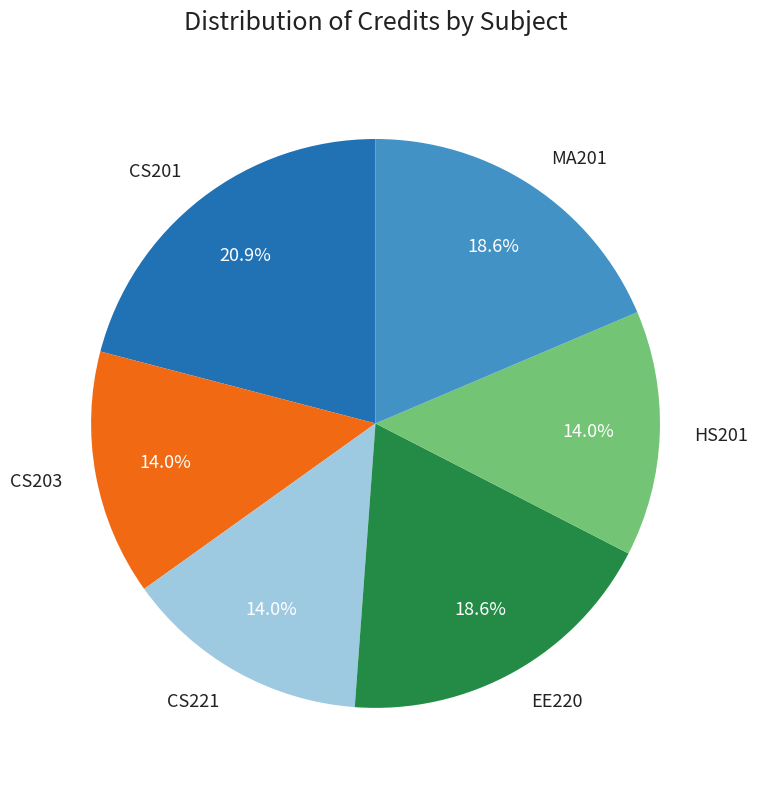

Is the sum of EE220 and CS201 greater than half?

No